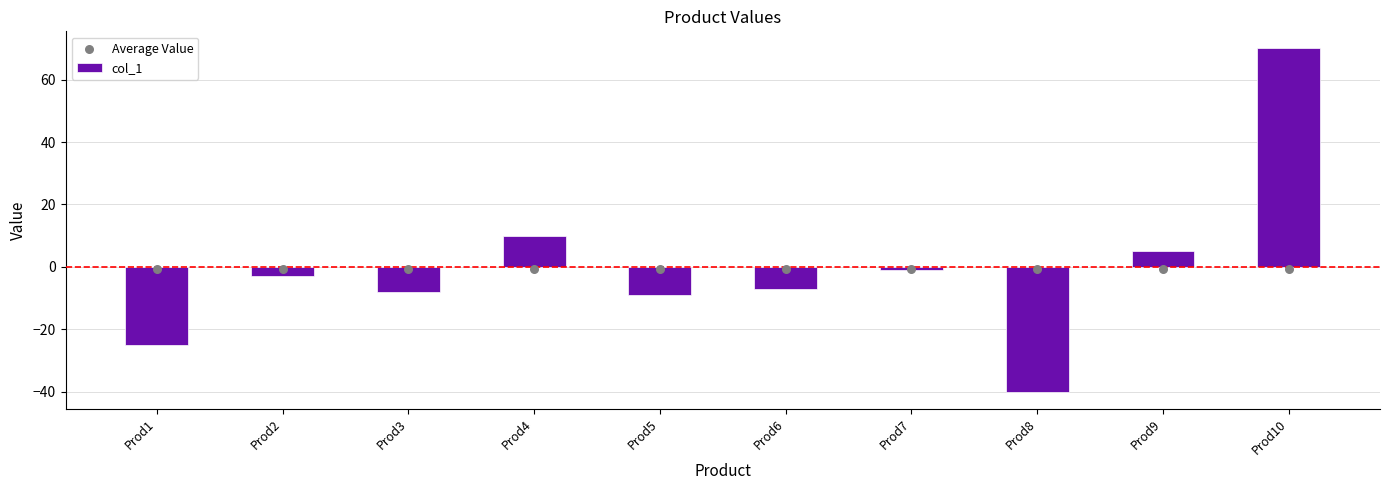

Which series has the largest total across all categories?

col_1